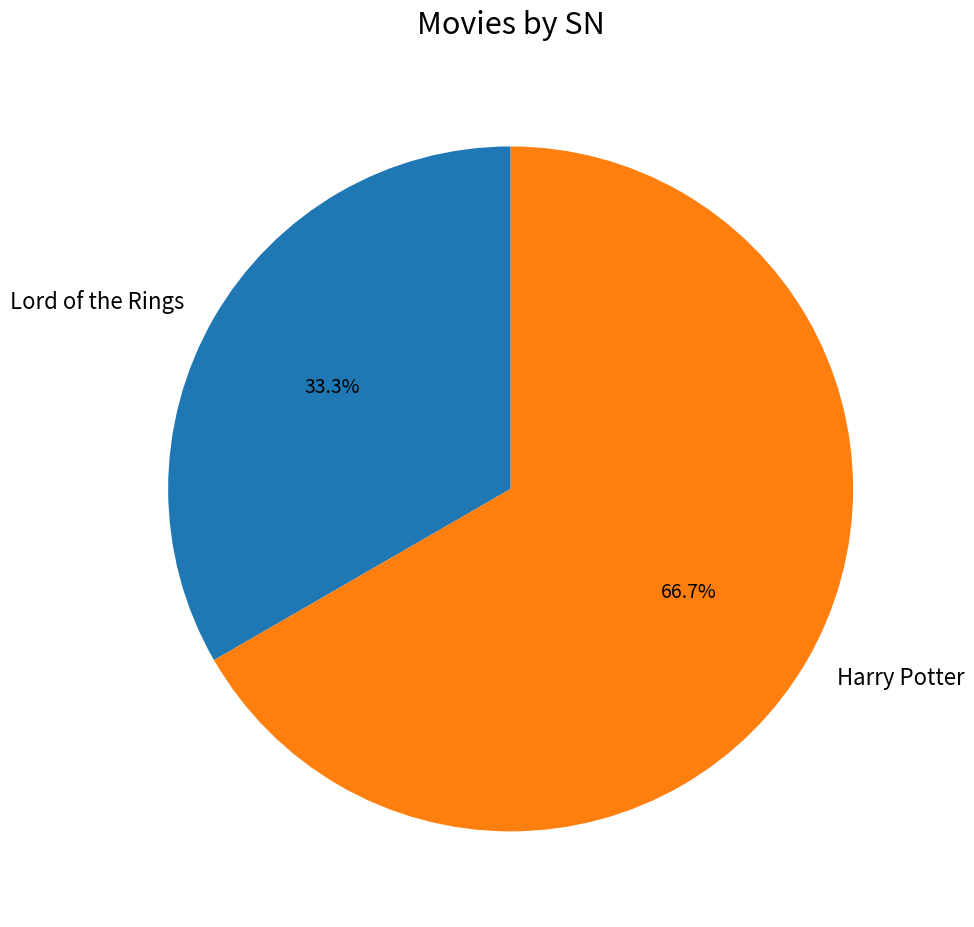

Does Harry Potter represent more than half of the total?

Yes